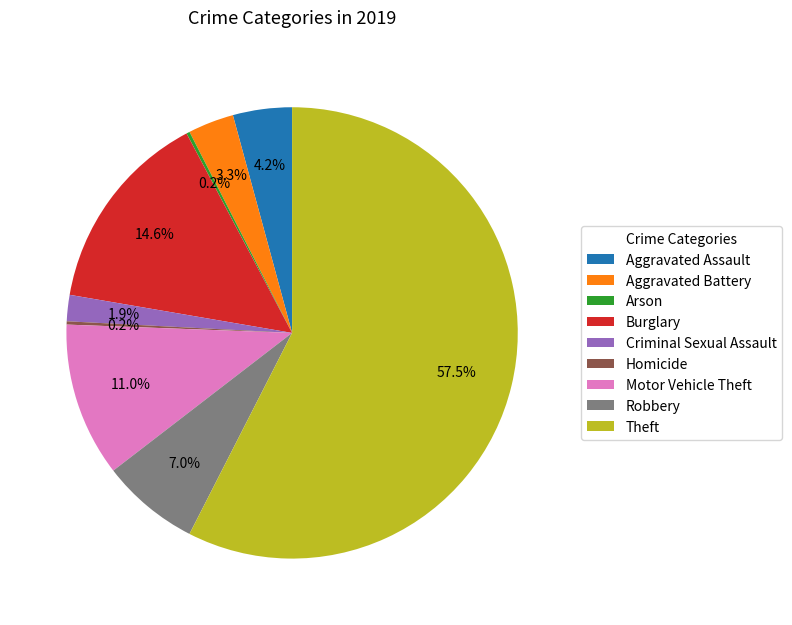

To the nearest percent, what is the difference between the largest and smallest slice percentages?

57%